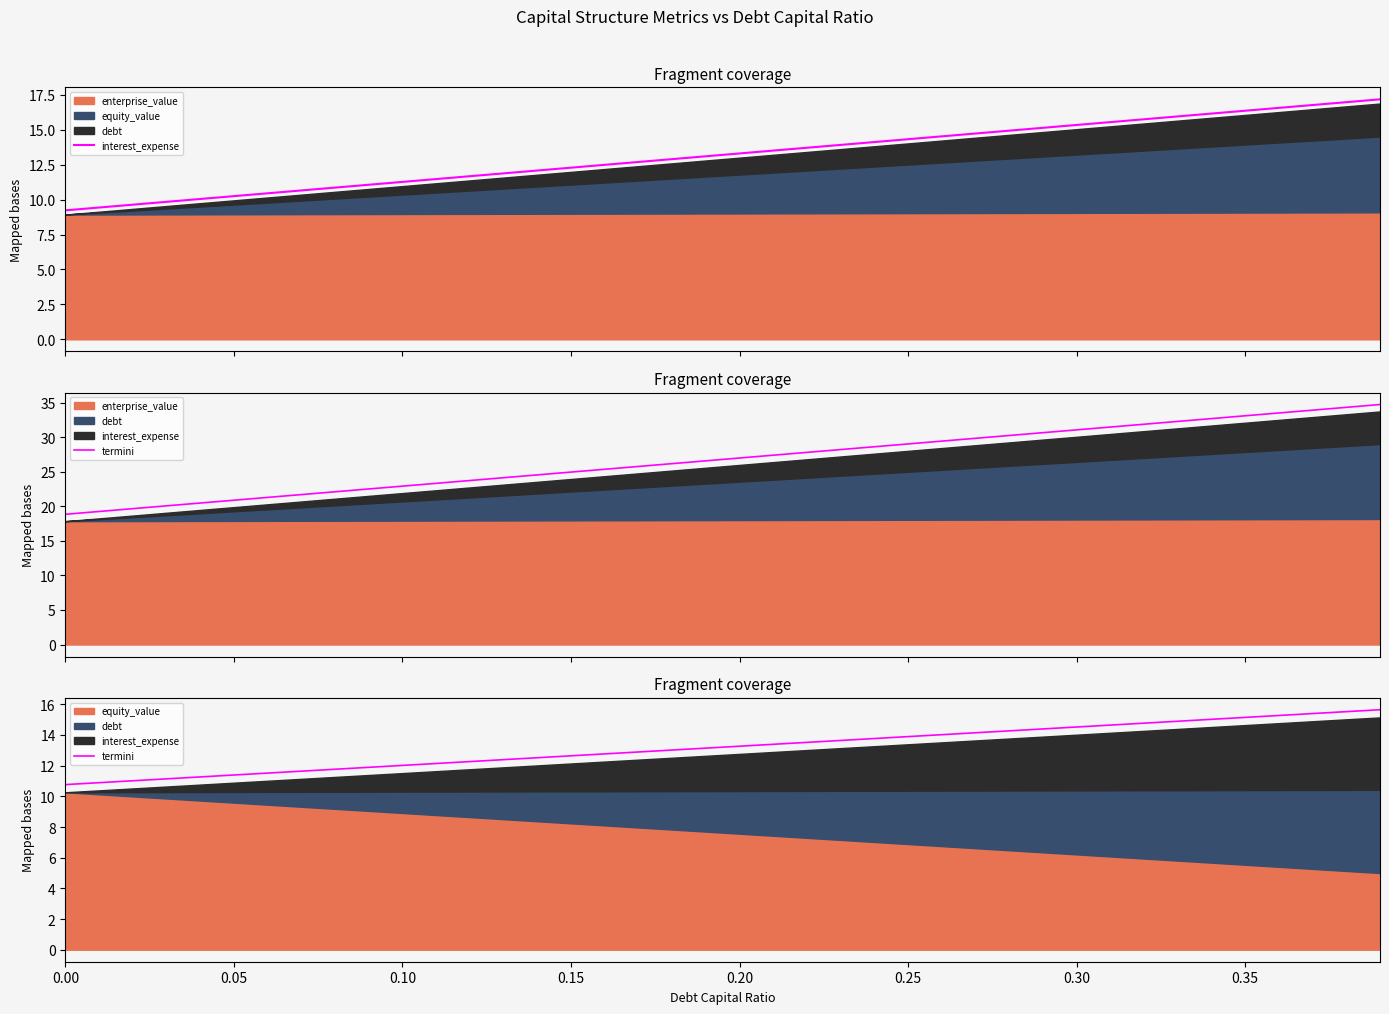

True or false: termini has a value of 14.2 at 0.05.

False